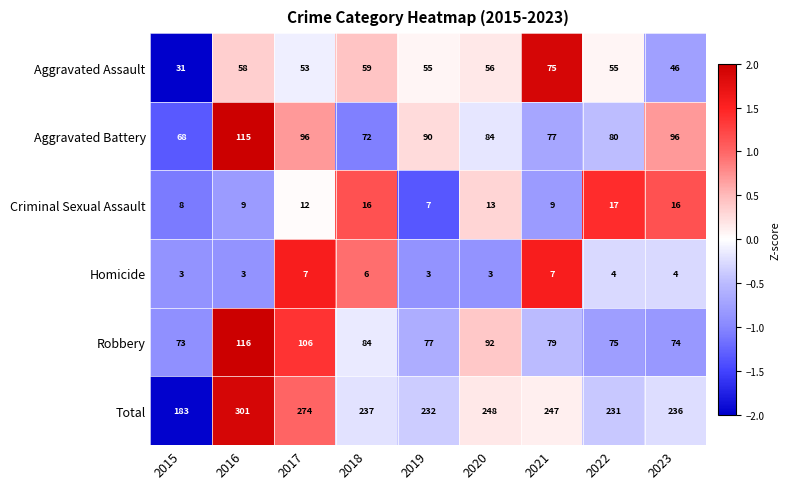

Which series has the widest spread of values?

Total